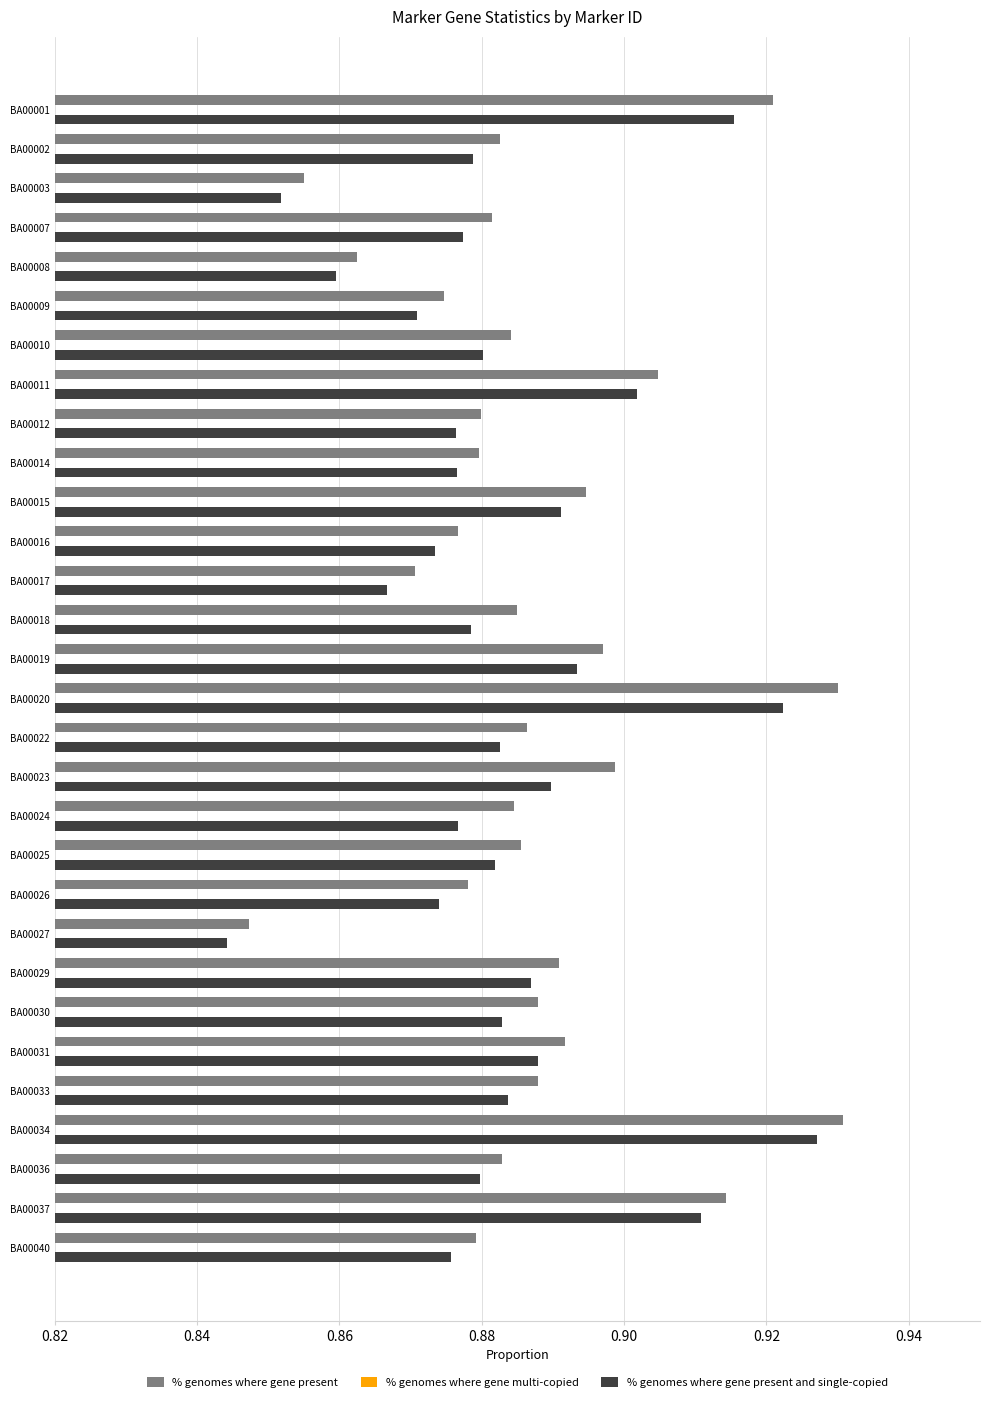

Is the value of % genomes where gene present at BA00036 greater than the value of % genomes where gene present and single-copied at BA00014?

Yes